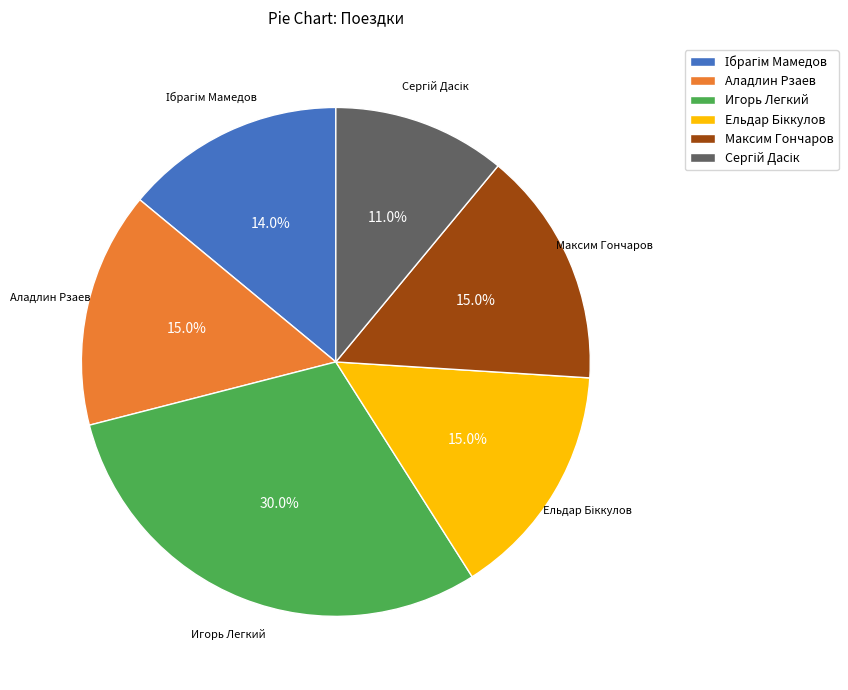

Is there any slice that represents more than half of the pie?

No